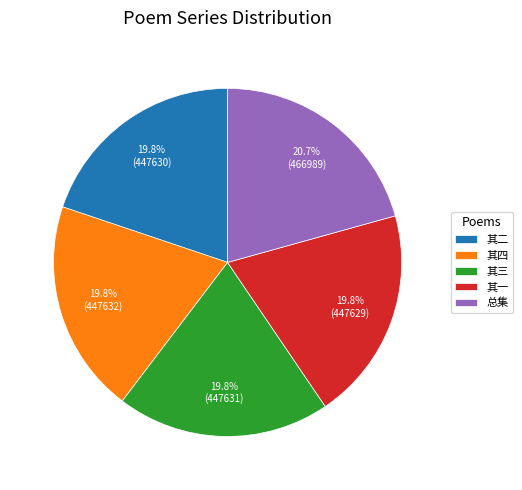

Do 其三 and 其二 together represent more than half of the pie?

No